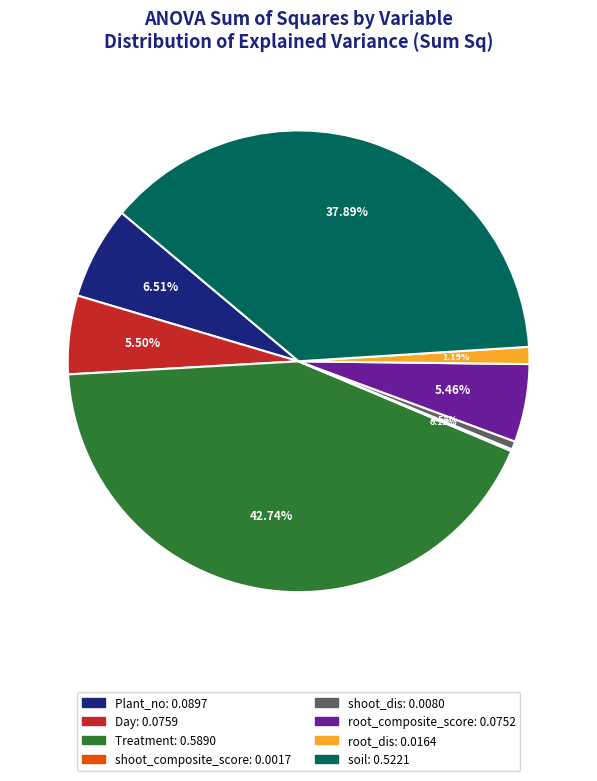

What percentage is NOT represented by root_composite_score?

94.5%